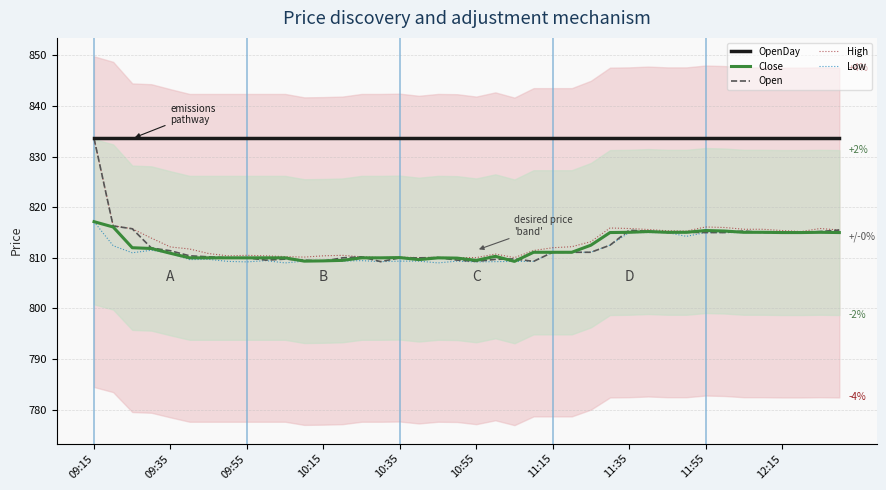

At which category is the sum across all series the highest?

09:15